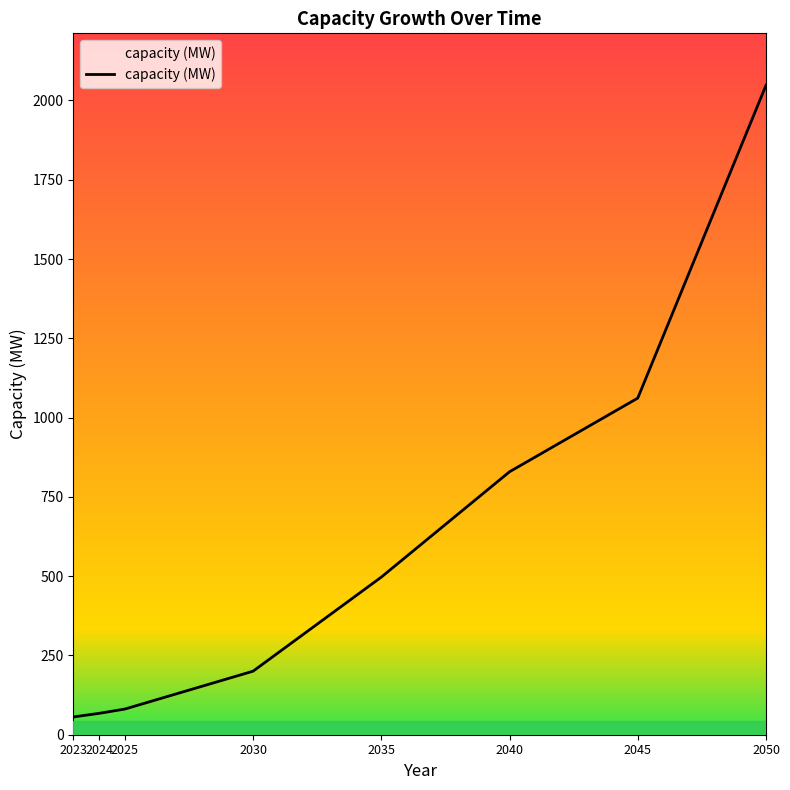

Reading left to right, list all the values displayed in this chart.

56.2	67.4	80.9	200.3	496.9	829.1	1061.5	2047.9